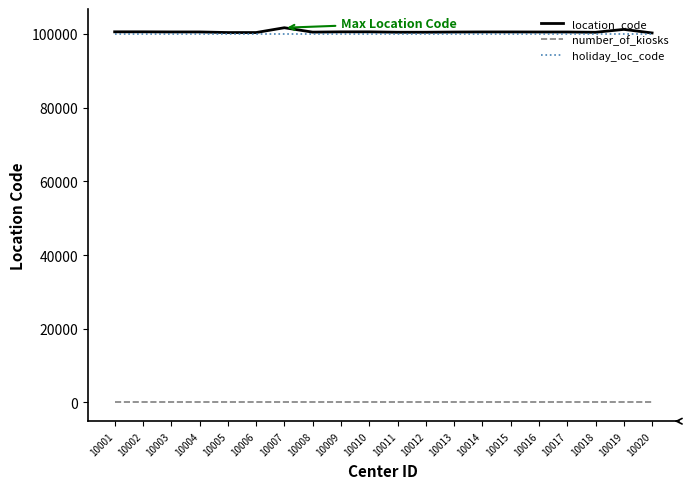

At how many categories does at least one series exceed 9700?

20